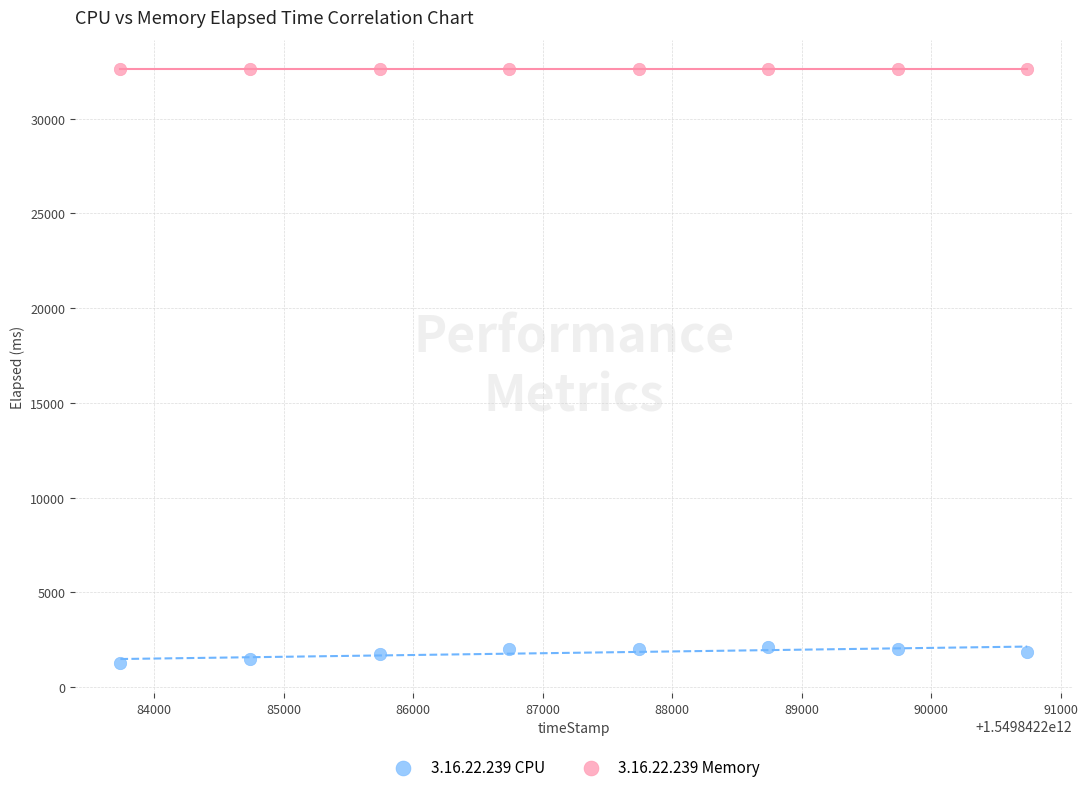

Which series reaches the minimum Y coordinate?

3.16.22.239 CPU